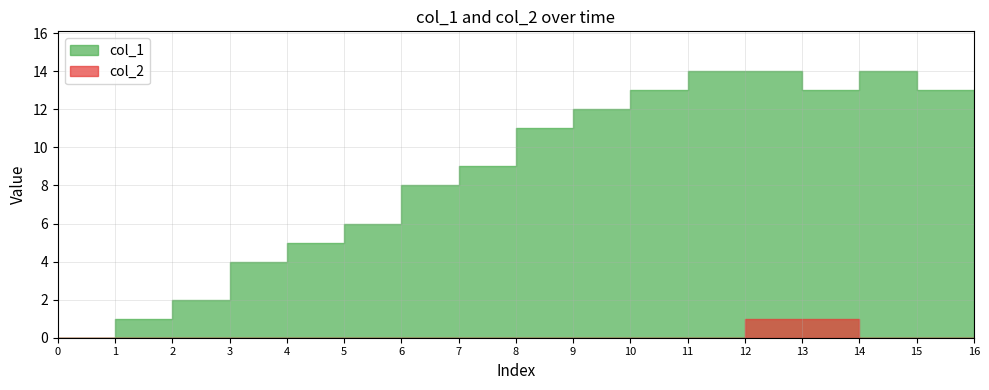

Reading right to left, what are all the values shown in this chart?

col_1: 1612804209=12	1611796189=13	1611763853=14	1611756592=13	1611706203=14	1610158165=14	1609542607=13	1608178169=12	1608156622=11	1608149391=9	1608134958=8	1608055866=6	1608052289=5	1608045100=4	1607972983=2	1607958612=1	1603759101=0
col_2: 1612804209=0	1611796189=0	1611763853=0	1611756592=1	1611706203=1	1610158165=0	1609542607=0	1608178169=0	1608156622=0	1608149391=0	1608134958=0	1608055866=0	1608052289=0	1608045100=0	1607972983=0	1607958612=0	1603759101=0